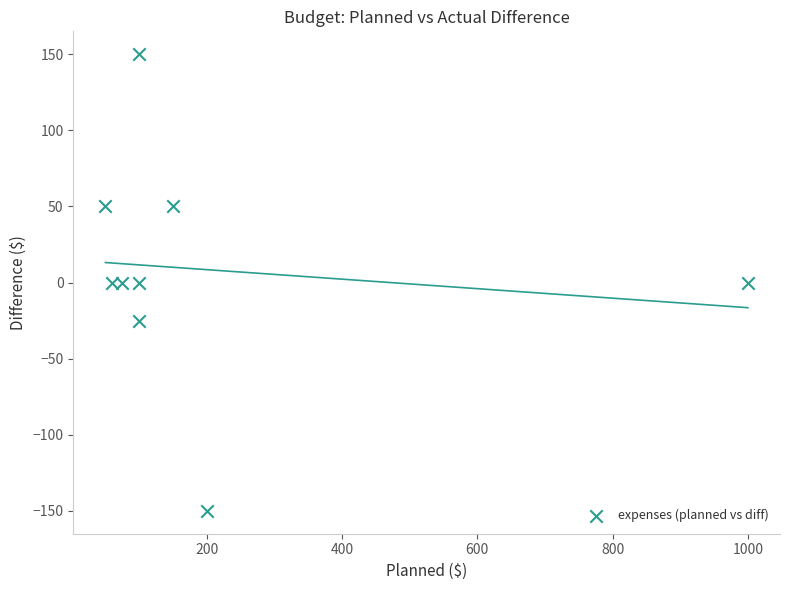

What is the range of X values (max minus min)?

950